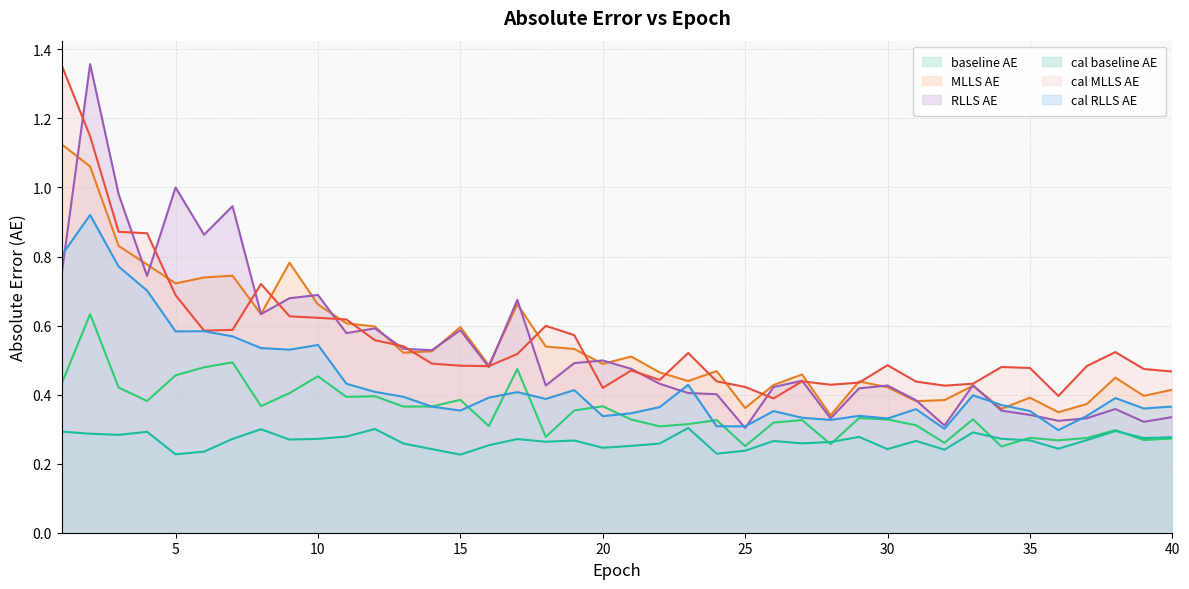

What is the difference between the highest and lowest values at 37?

0.2